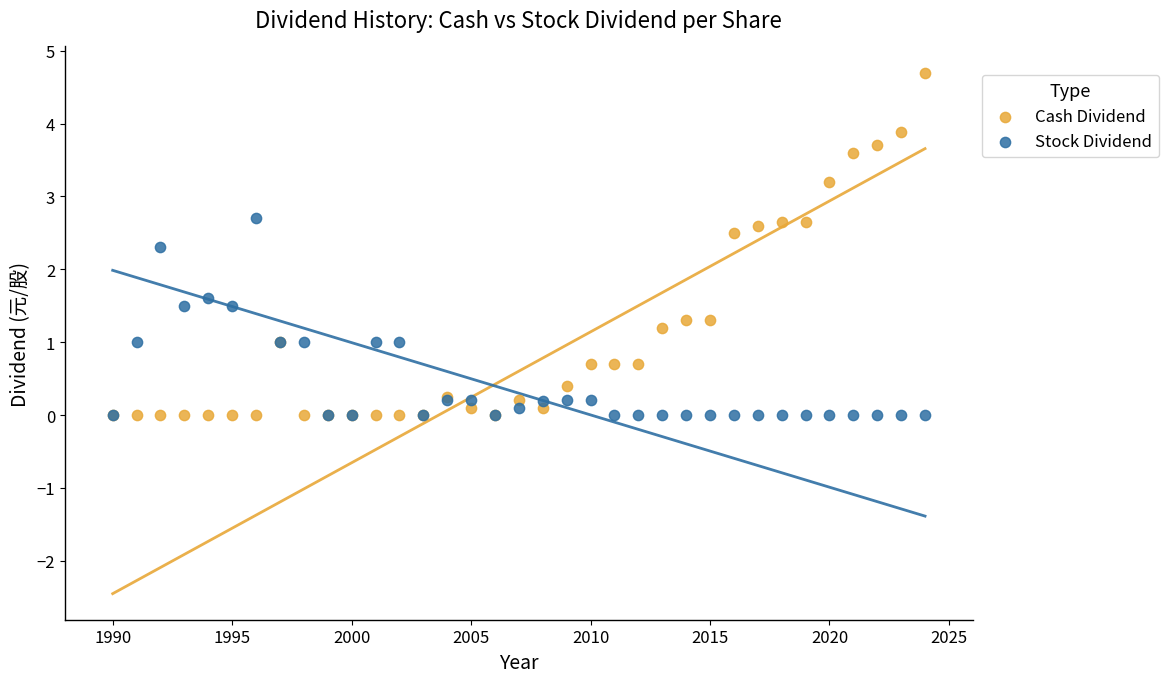

Across all series, what Y value is closest to 2?

2.3